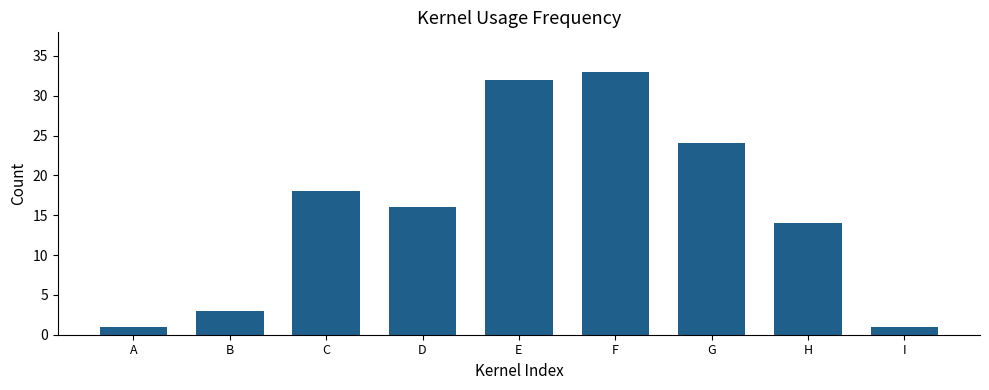

The chart shows a value of 32 at E. True or false?

True